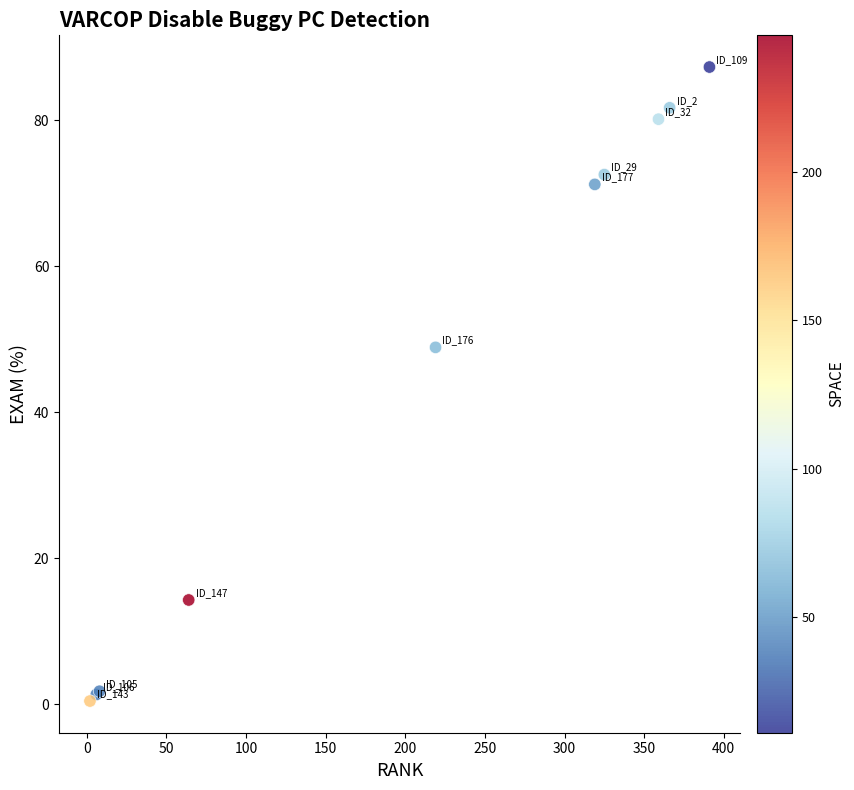

What Y value in the scatter plot is closest to 43?

48.9